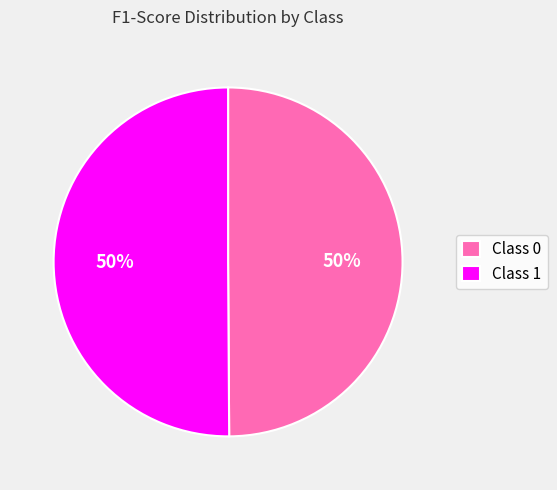

To the nearest percent, what is the combined percentage of Class 1 and Class 0?

100%